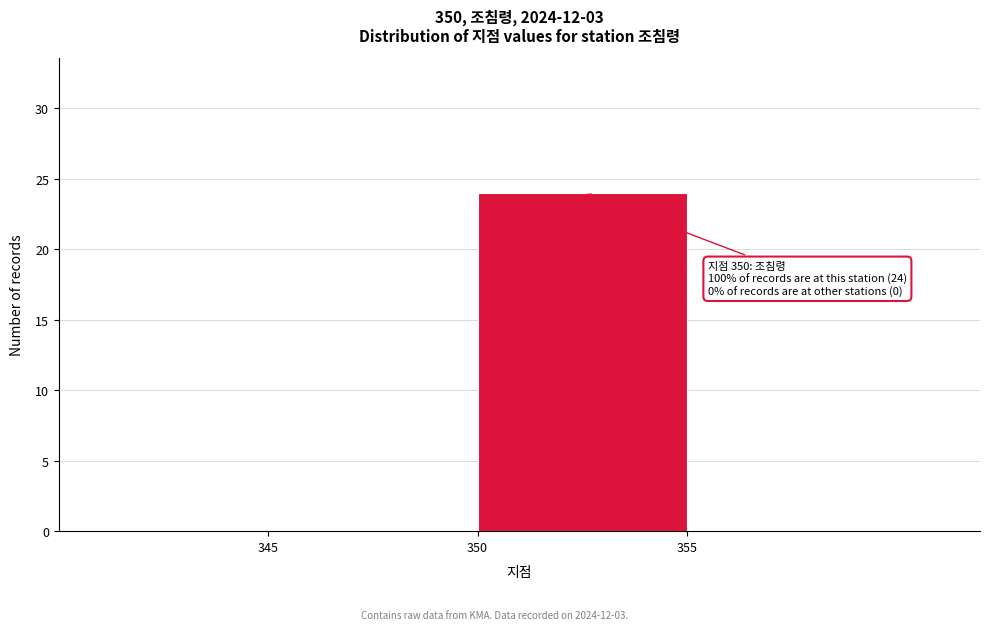

Which range on the x-axis has the tallest bar?

350 to 355